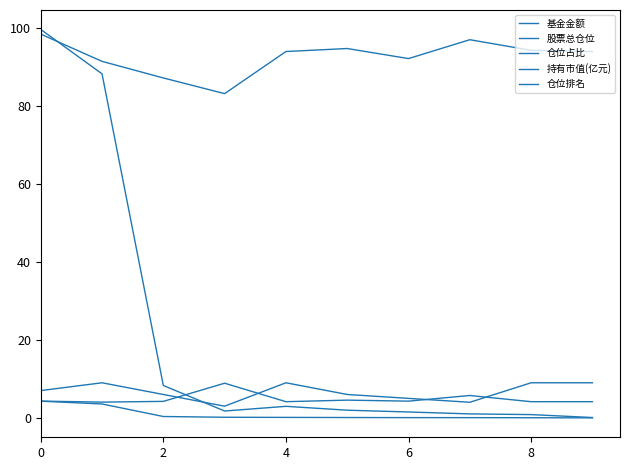

How many series are shown in this chart?

5